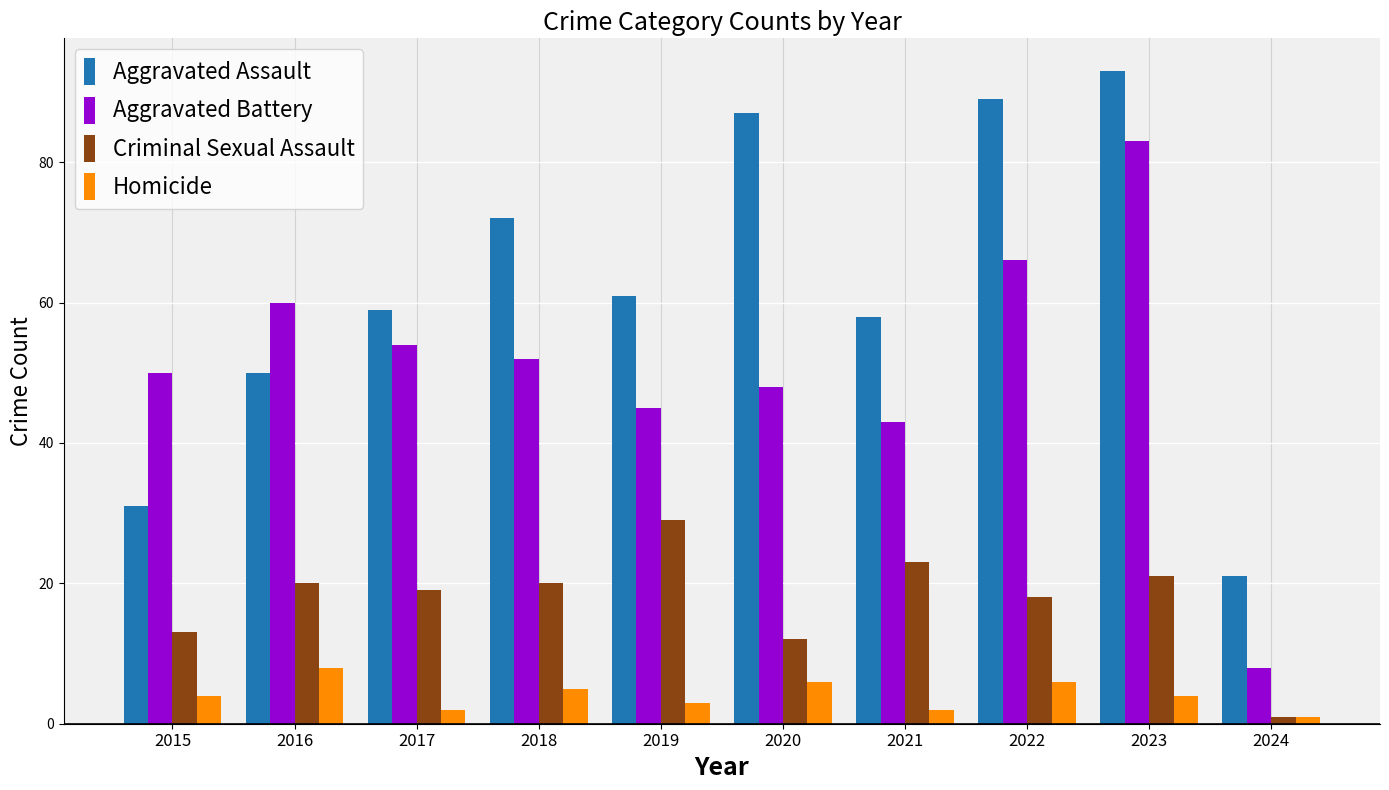

Which series has the widest spread of values?

Aggravated Battery